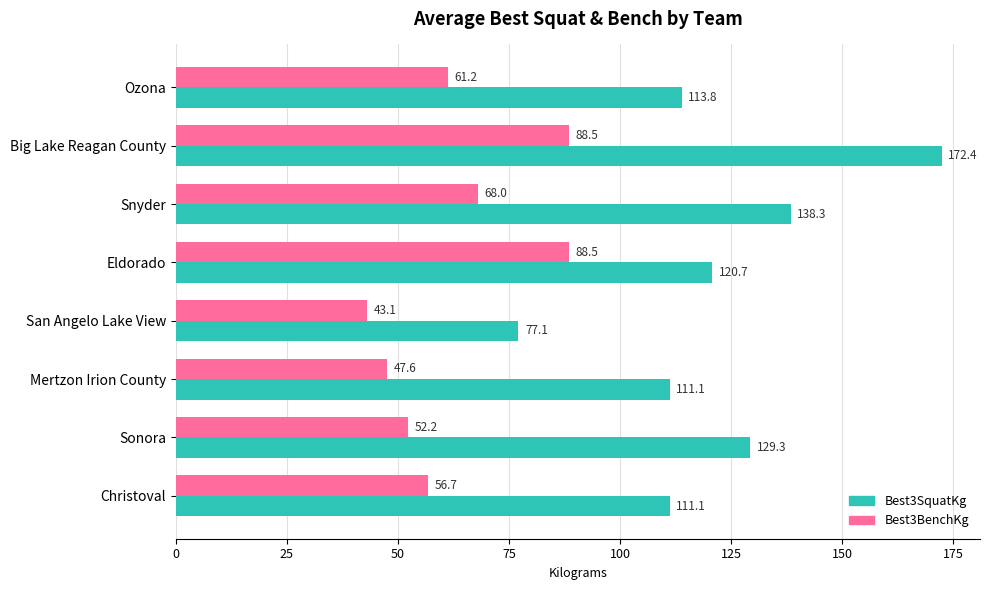

Which series has the widest spread of values?

Best3SquatKg